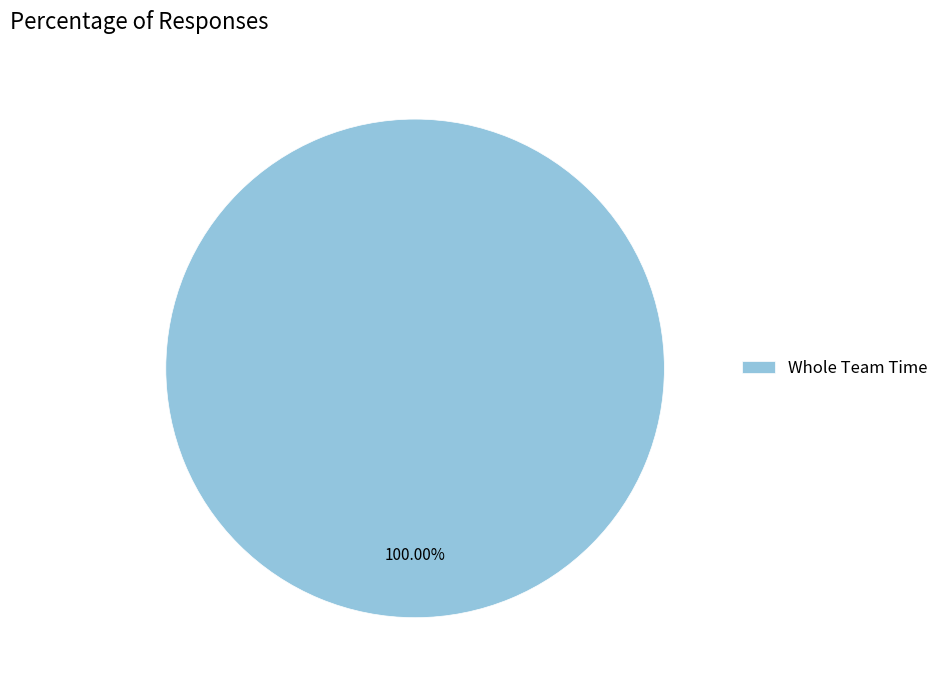

Is Whole Team Time the majority of the pie?

Yes